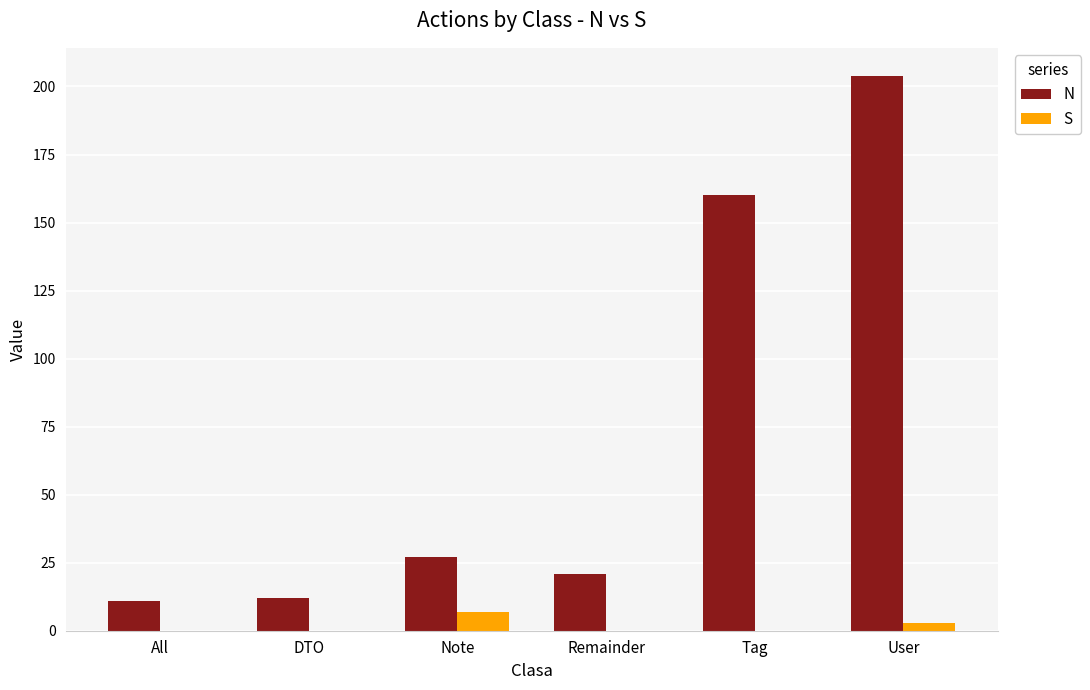

Which category has the highest value in the N series?

User